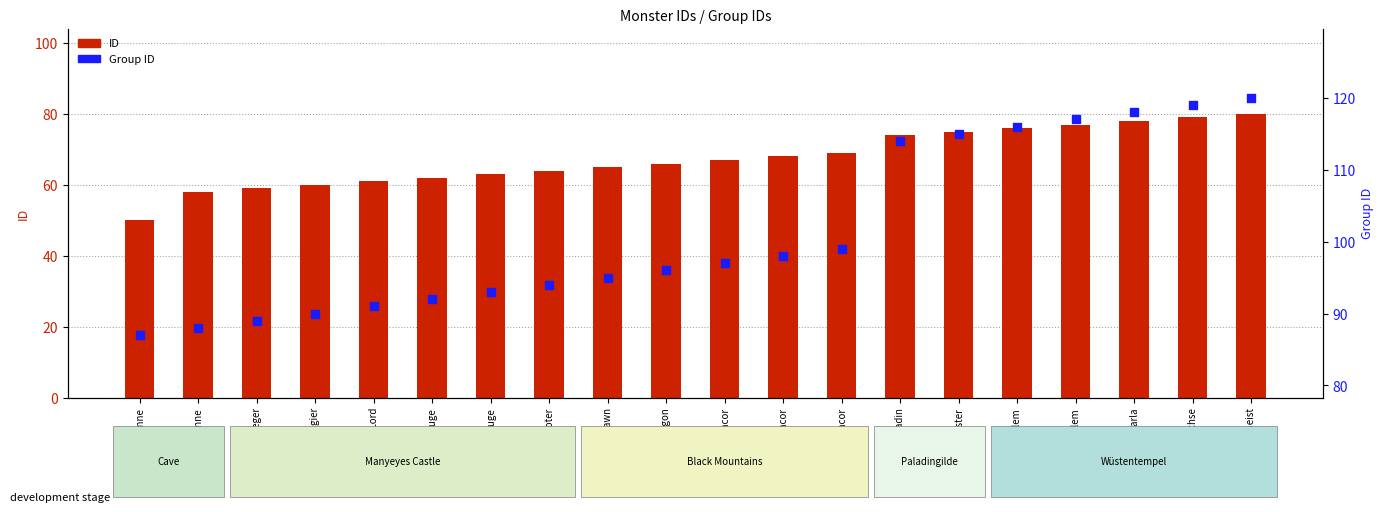

Which series has the widest spread of Y values?

Group ID